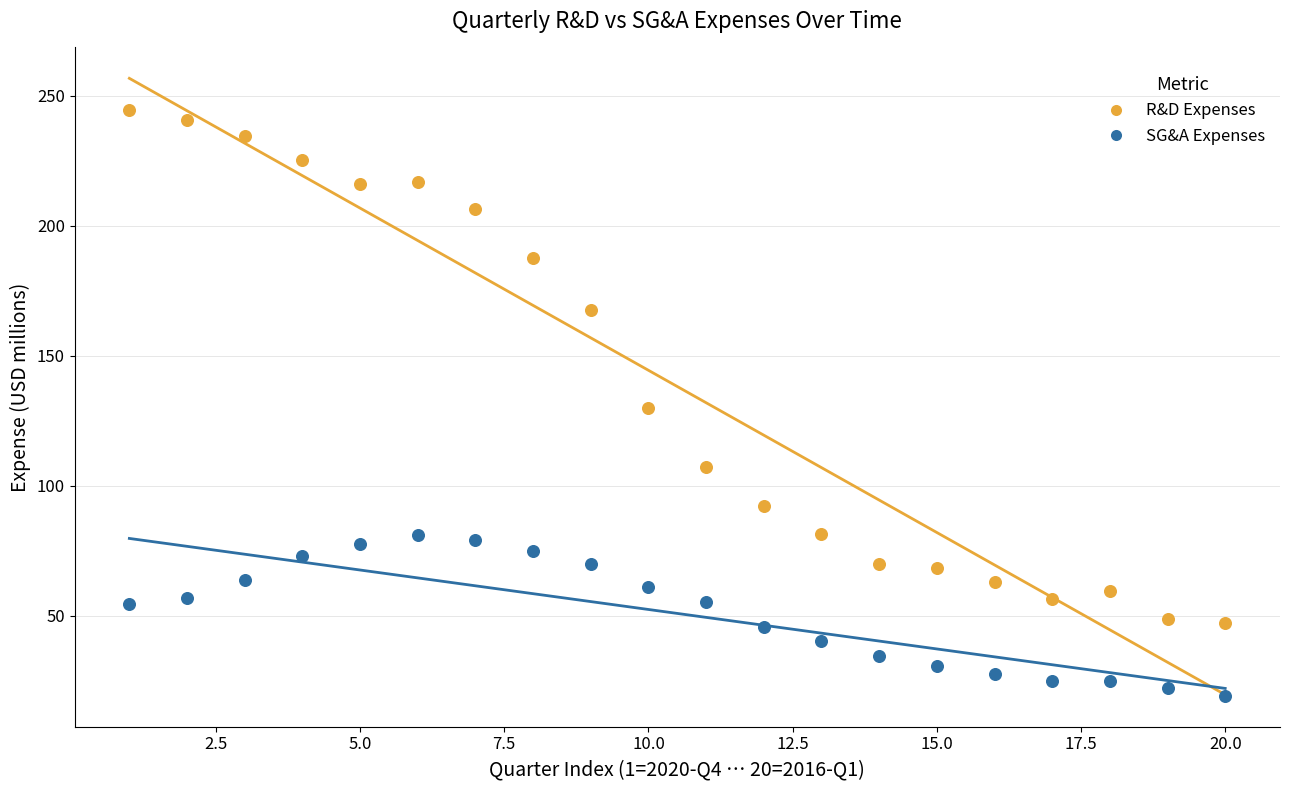

Which series has the widest spread of Y values?

R&D Expenses